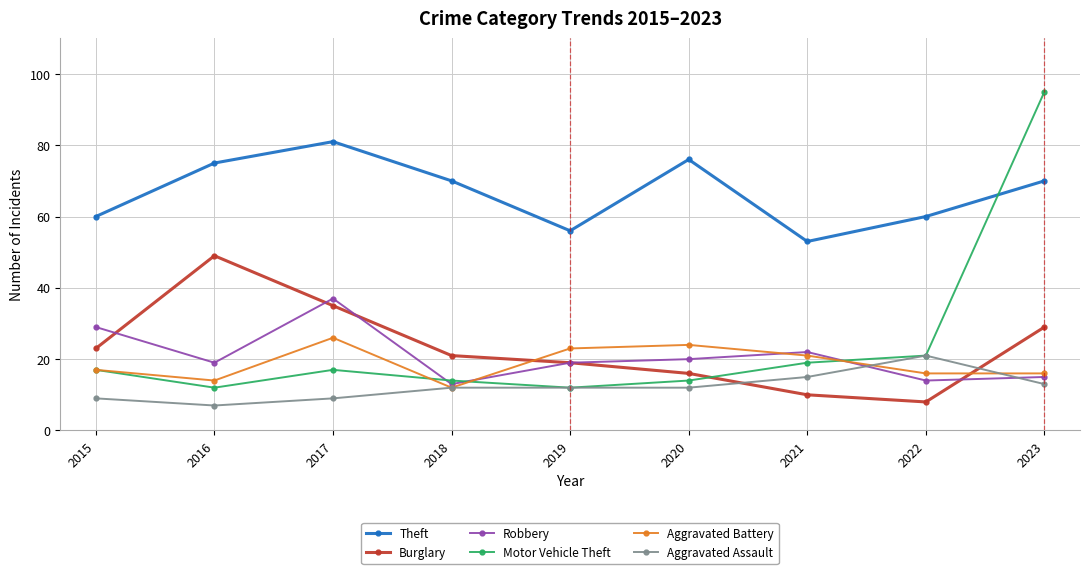

At which label is Burglary closest to 28?

2023